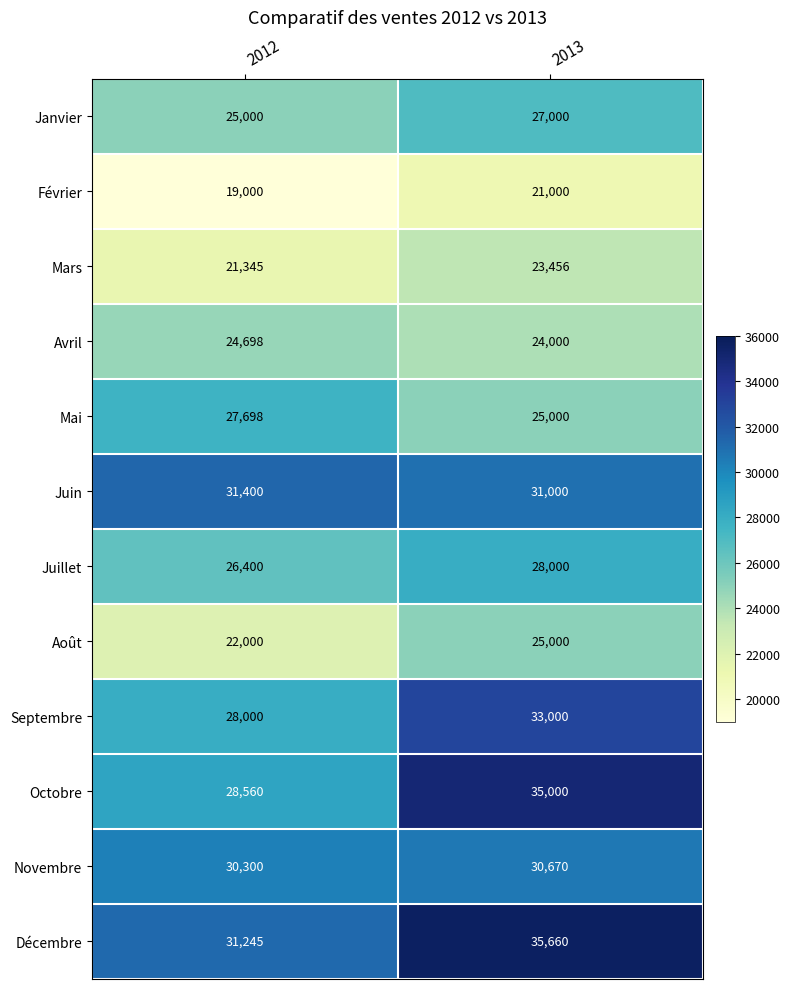

Where is Août nearest to the value 23500?

2012